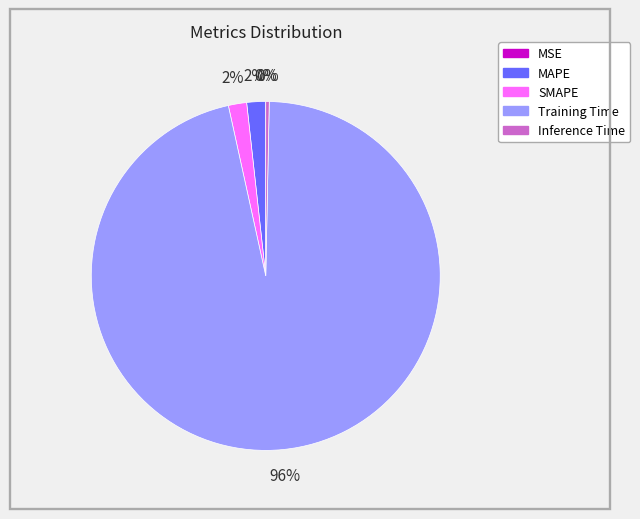

Which slice is the largest?

Training Time